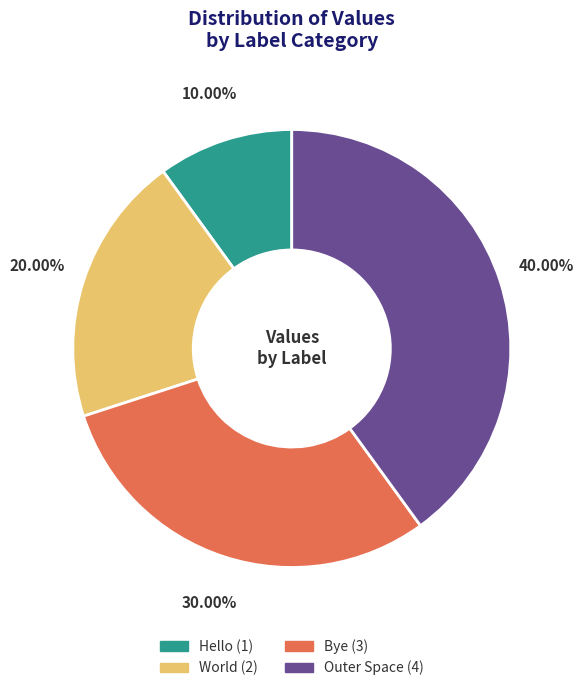

Which has a higher value, Bye or Outer Space?

Outer Space